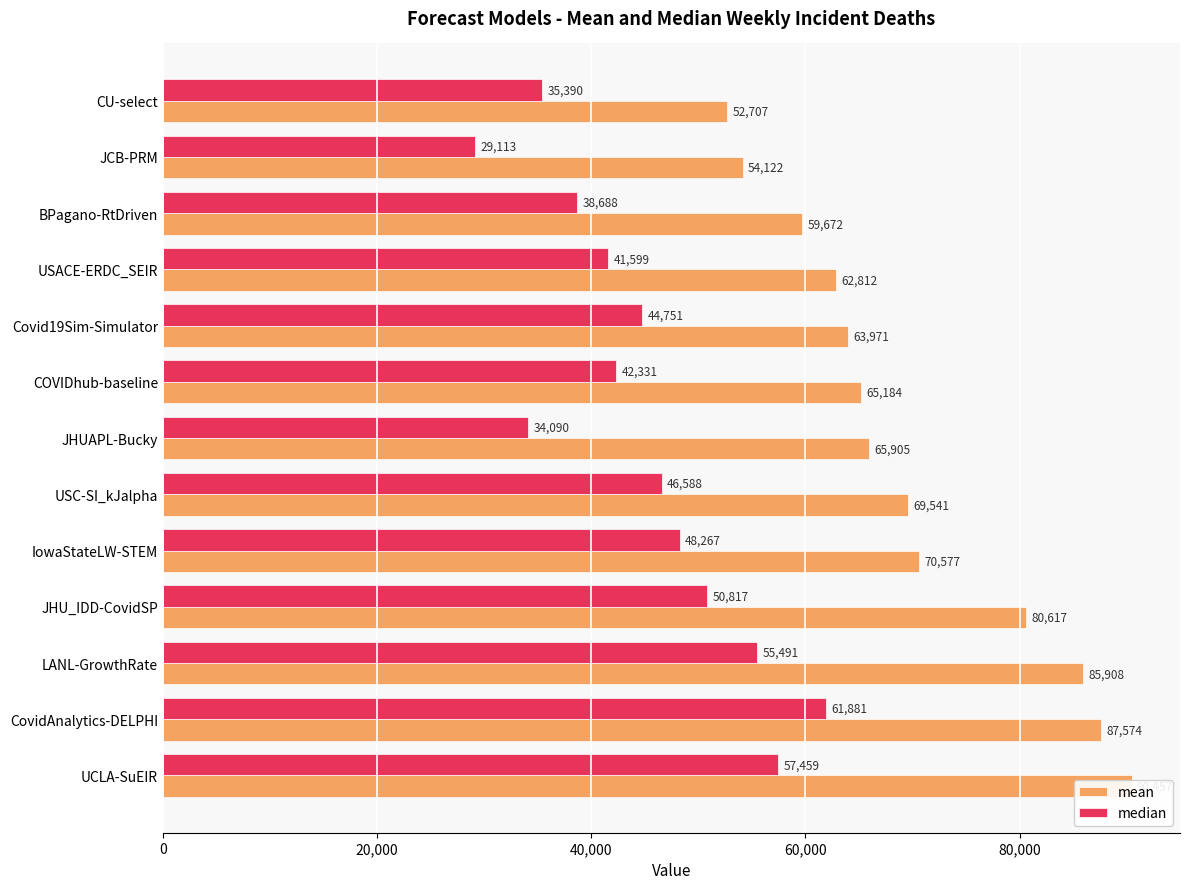

What is the total value across all series at CovidAnalytics-DELPHI?

149454.8